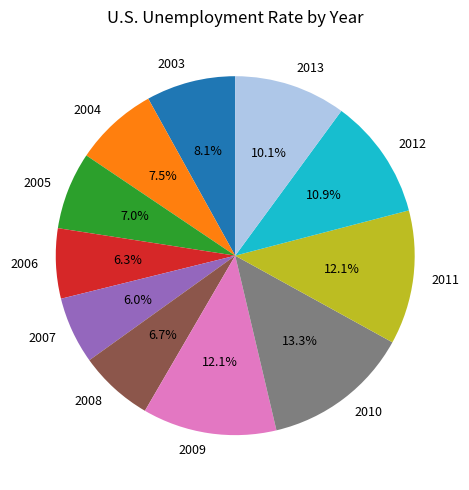

How many slices are in this pie chart?

11